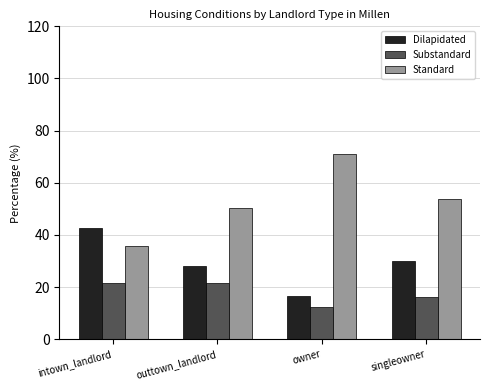

Is the value of Substandard at intown_landlord greater than the value of Standard at outtown_landlord?

No